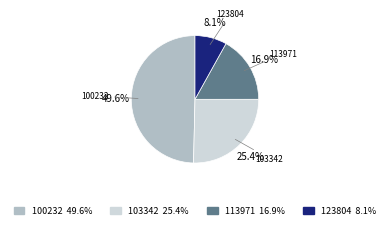

Is there any slice that represents more than half of the pie?

No